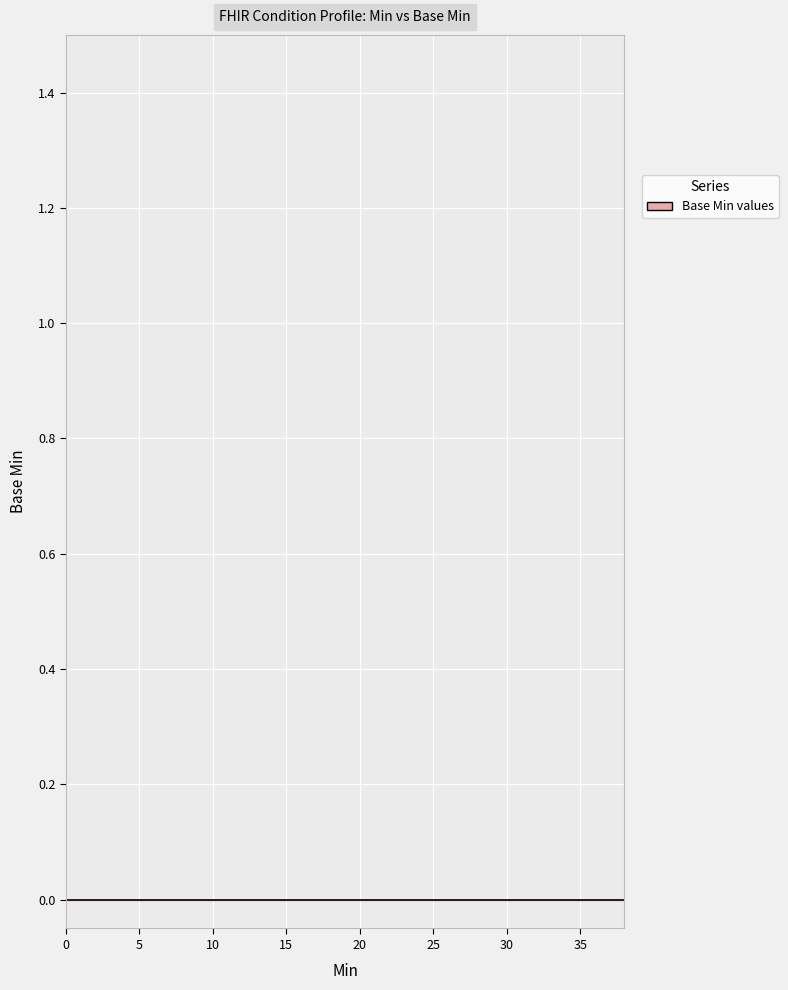

What is the label of the 8th point from the right?

1